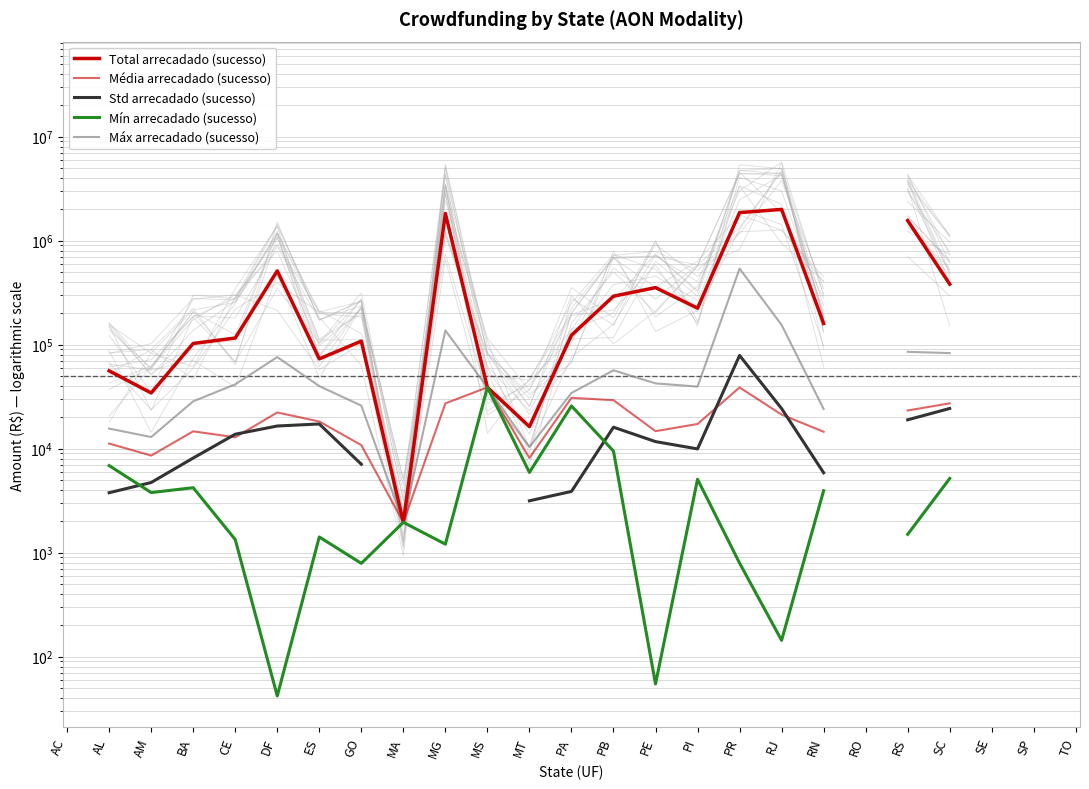

What is the value of the Mín arrecadado (sucesso) point at the 19th from the left?

3938.5